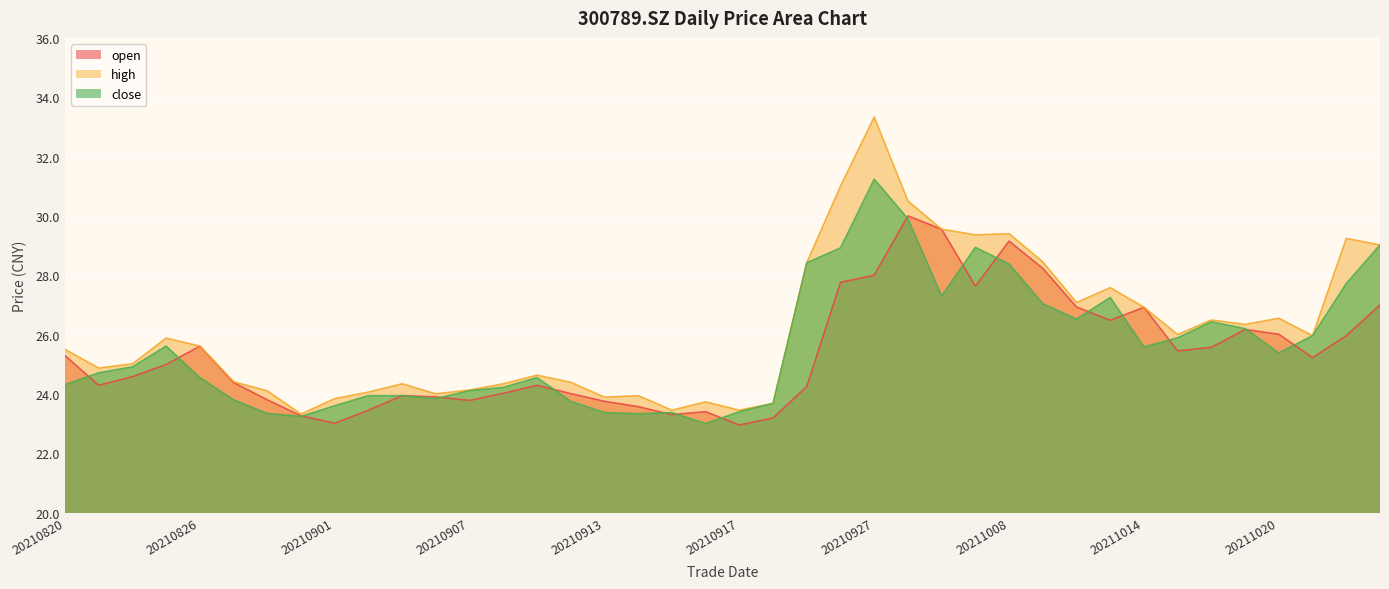

Between which two adjacent categories do open and close first intersect?

20210820 and 20210823